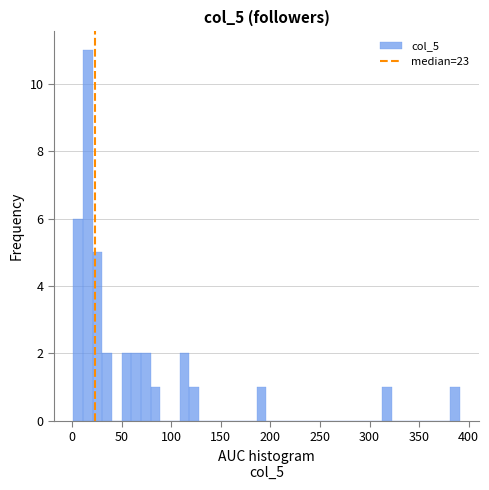

Around what value on the x-axis is the tallest bar? Give the approximate position of its centre, as read against the axis.

15